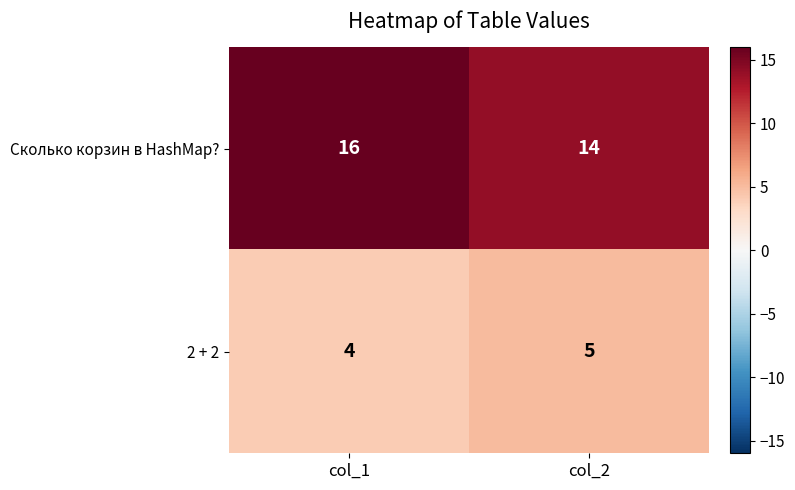

Which series has the widest spread of values?

Сколько корзин в HashMap?